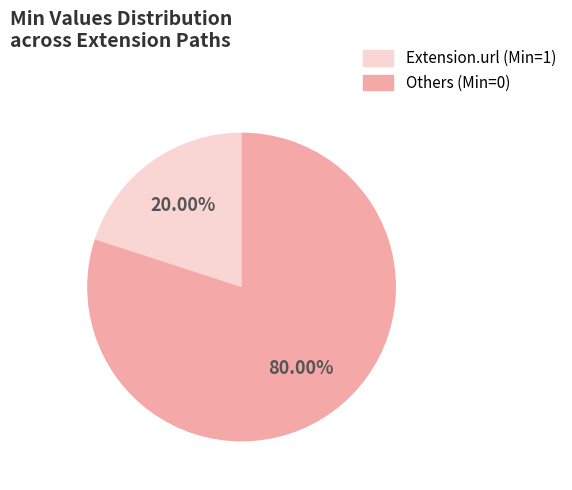

What is the smallest slice in the pie chart?

Extension.url (Min=1)